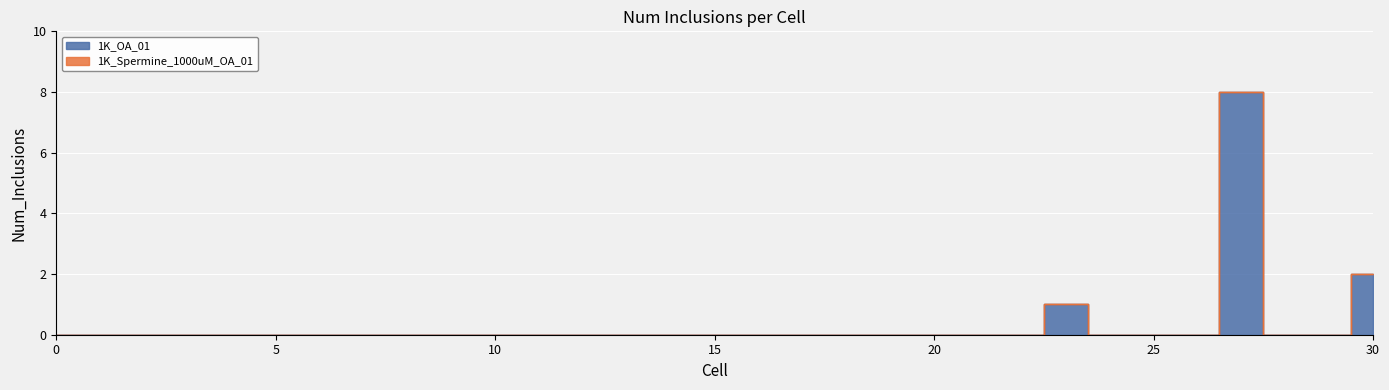

Does the chart display data point markers on the line(s)?

No